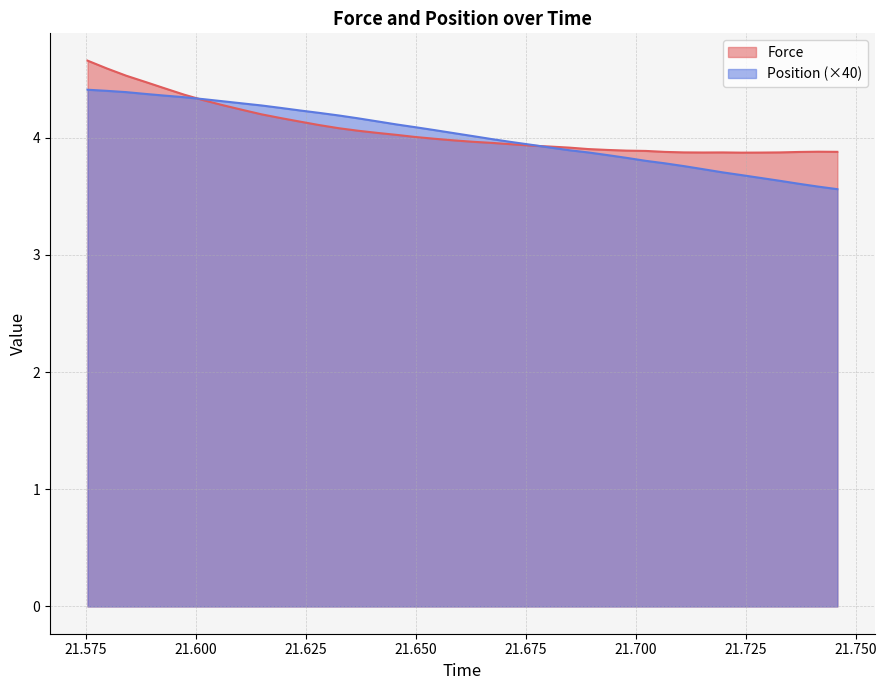

List the series in order of their peak value, lowest first.

Position (×40), Force